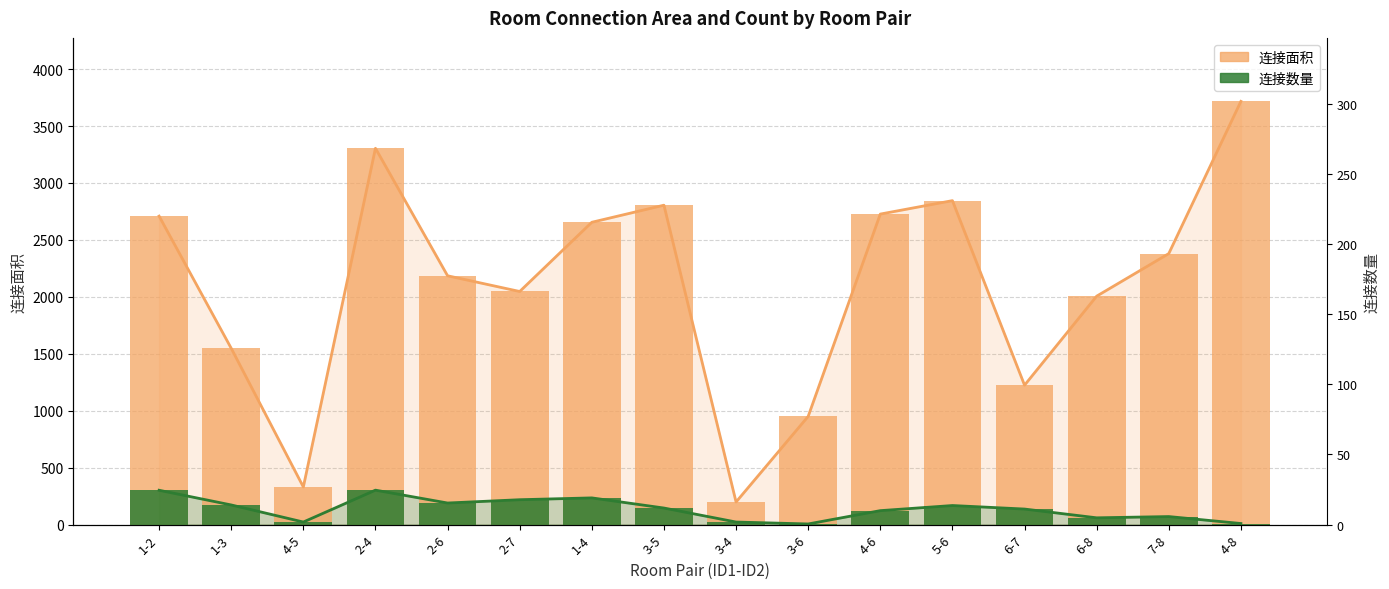

List the series in order of their peak value, lowest first.

连接数量, 连接面积